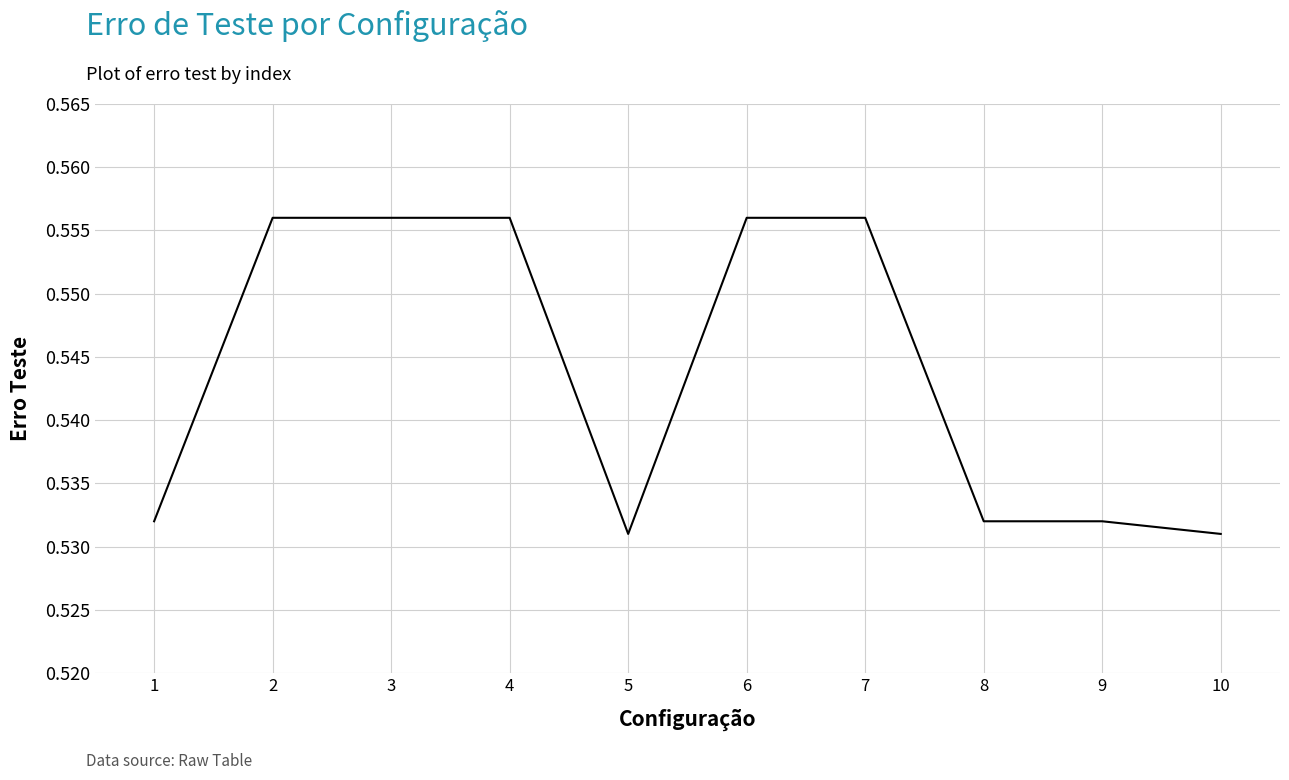

The value at 7 is 1.0. True or false?

False